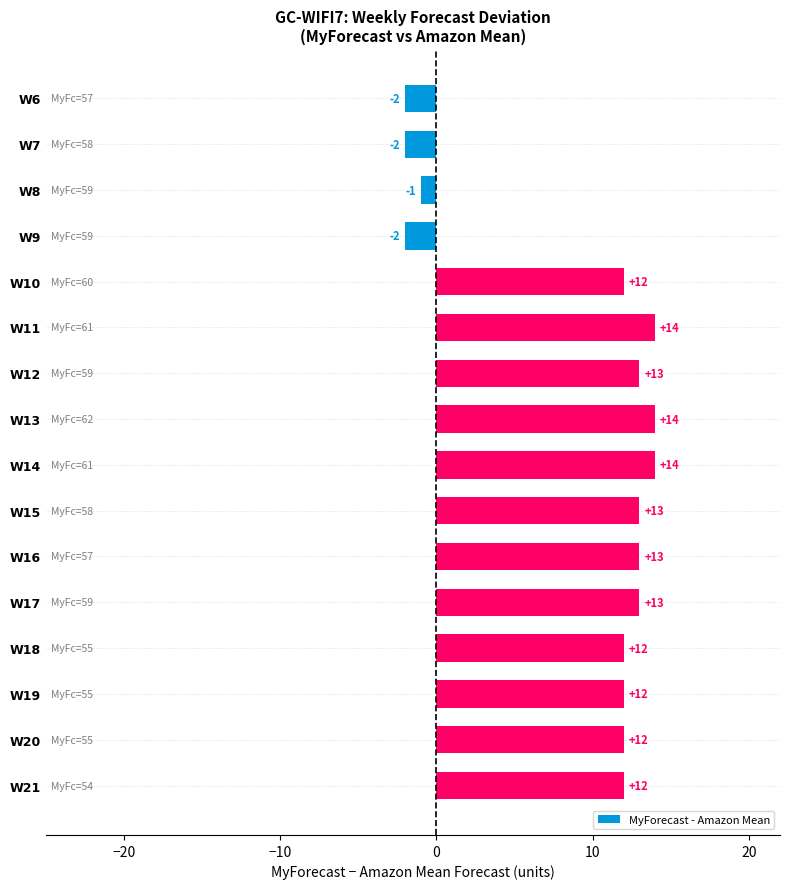

Reading top to bottom, what are all the values shown in this chart?

W6=-2	W7=-2	W8=-1	W9=-2	W10=12	W11=14	W12=13	W13=14	W14=14	W15=13	W16=13	W17=13	W18=12	W19=12	W20=12	W21=12